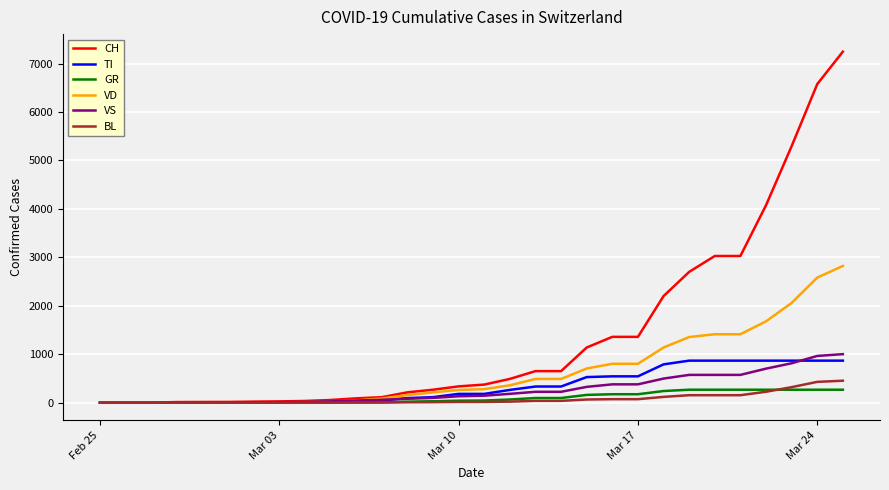

Which series has the largest total across all categories?

CH